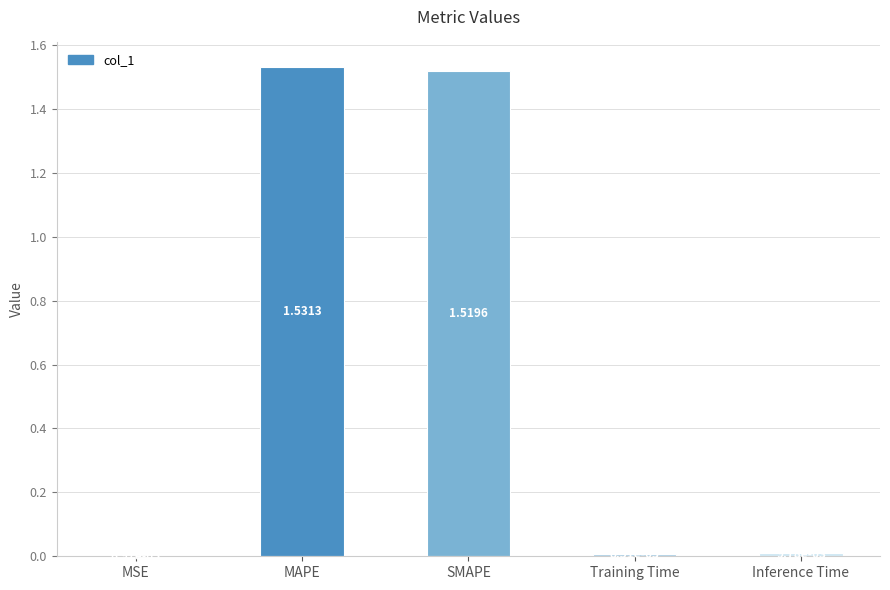

Approximately how many times larger is the value at MAPE compared to SMAPE?

1.0